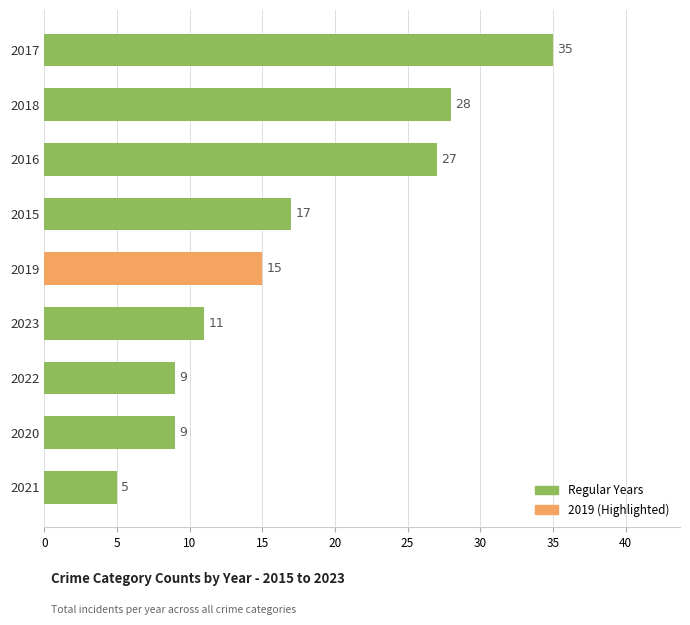

What is the smallest value displayed?

5